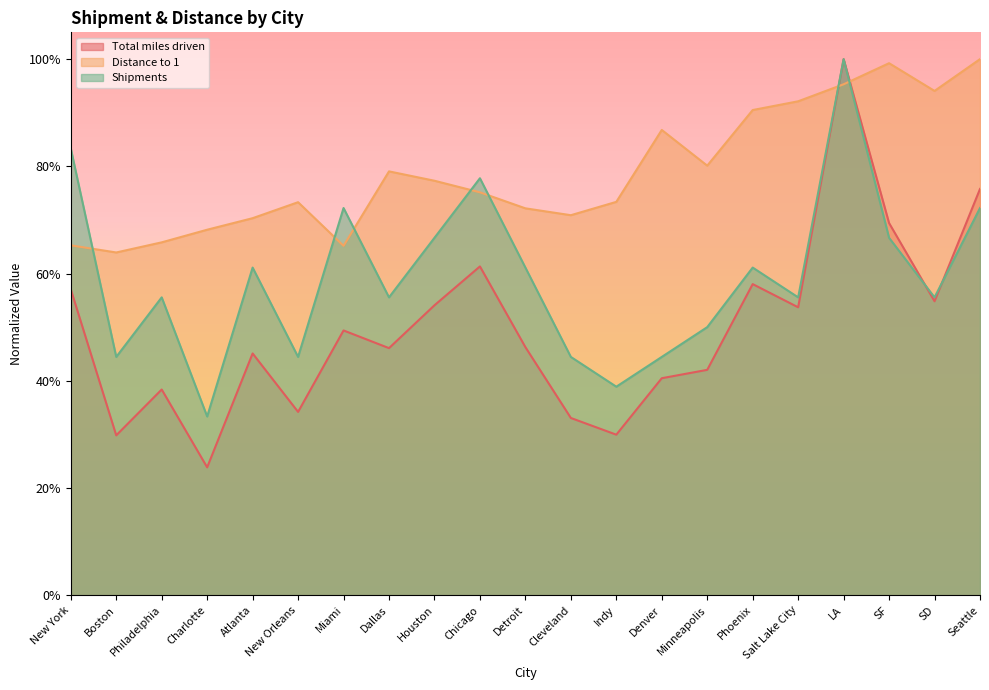

What is the approximate value of Shipments at Houston?

0.7